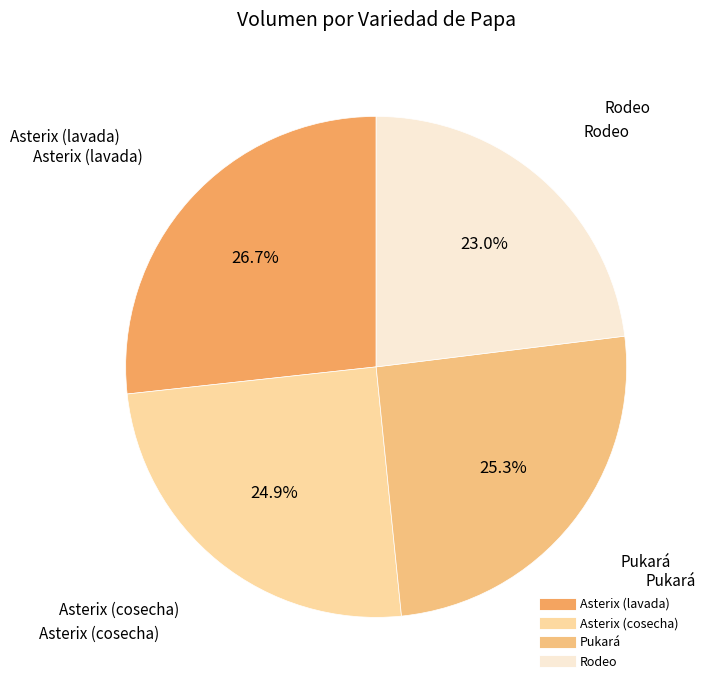

True or false: Asterix (lavada) accounts for 27% of the total.

True